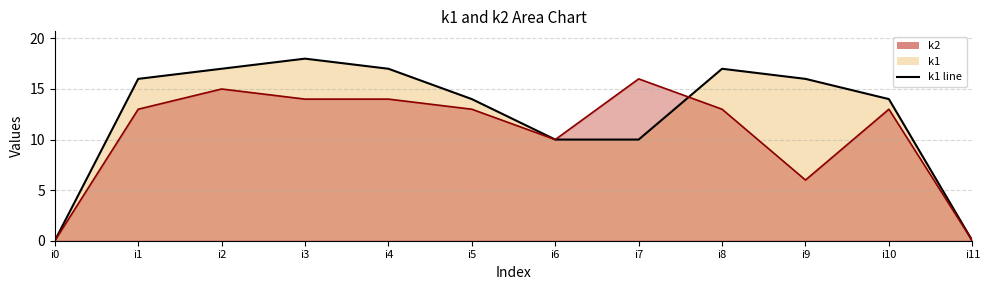

At which category is the sum across all series the highest?

i2